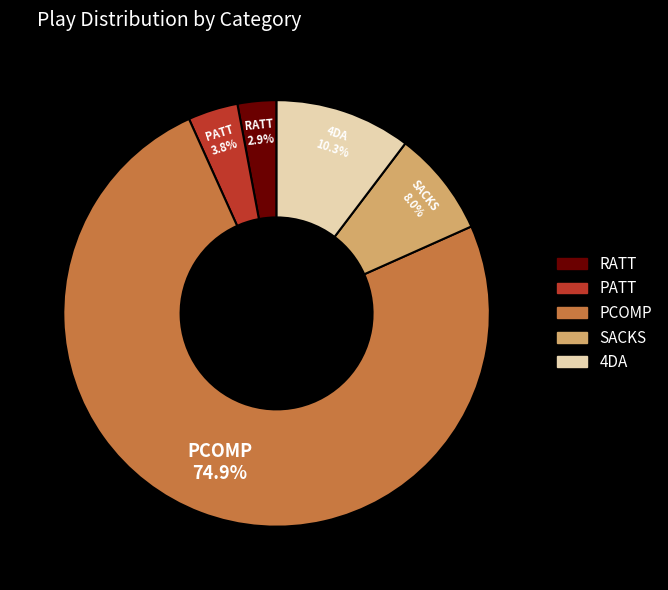

Which has a higher value, 4DA or PATT?

4DA